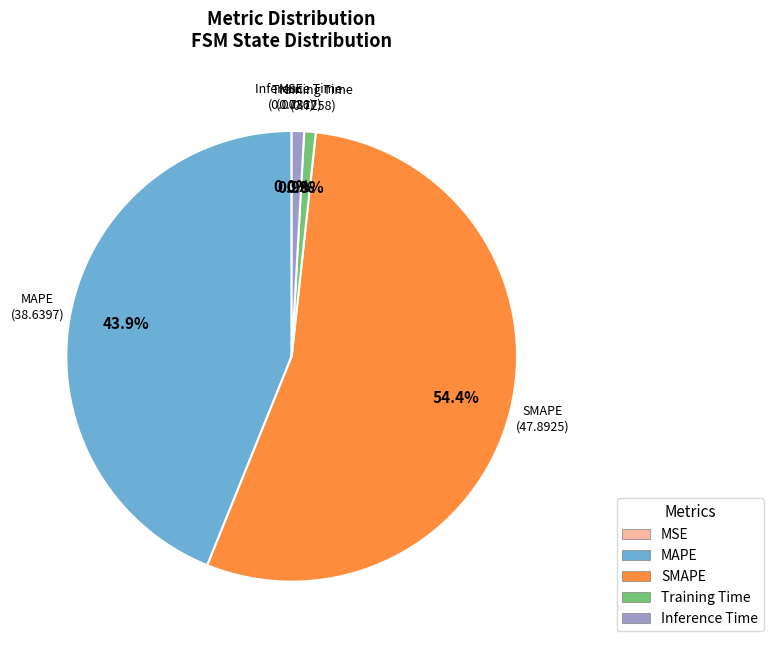

True or false: SMAPE accounts for 54% of the total.

True